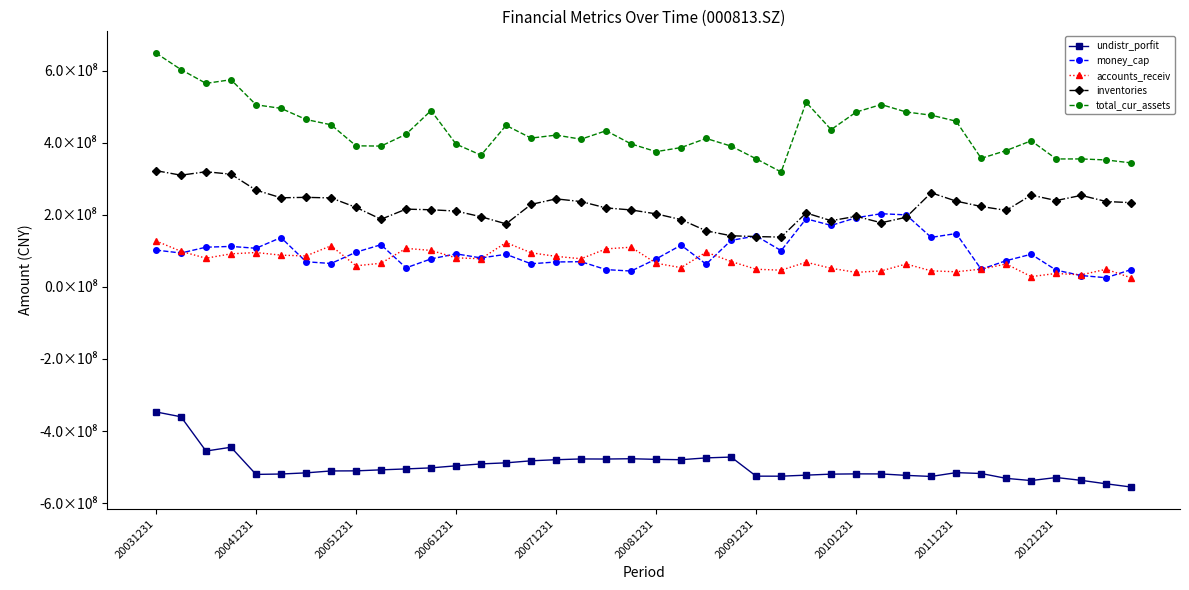

Which series ends up on top after the final intersection of accounts_receiv and money_cap?

money_cap